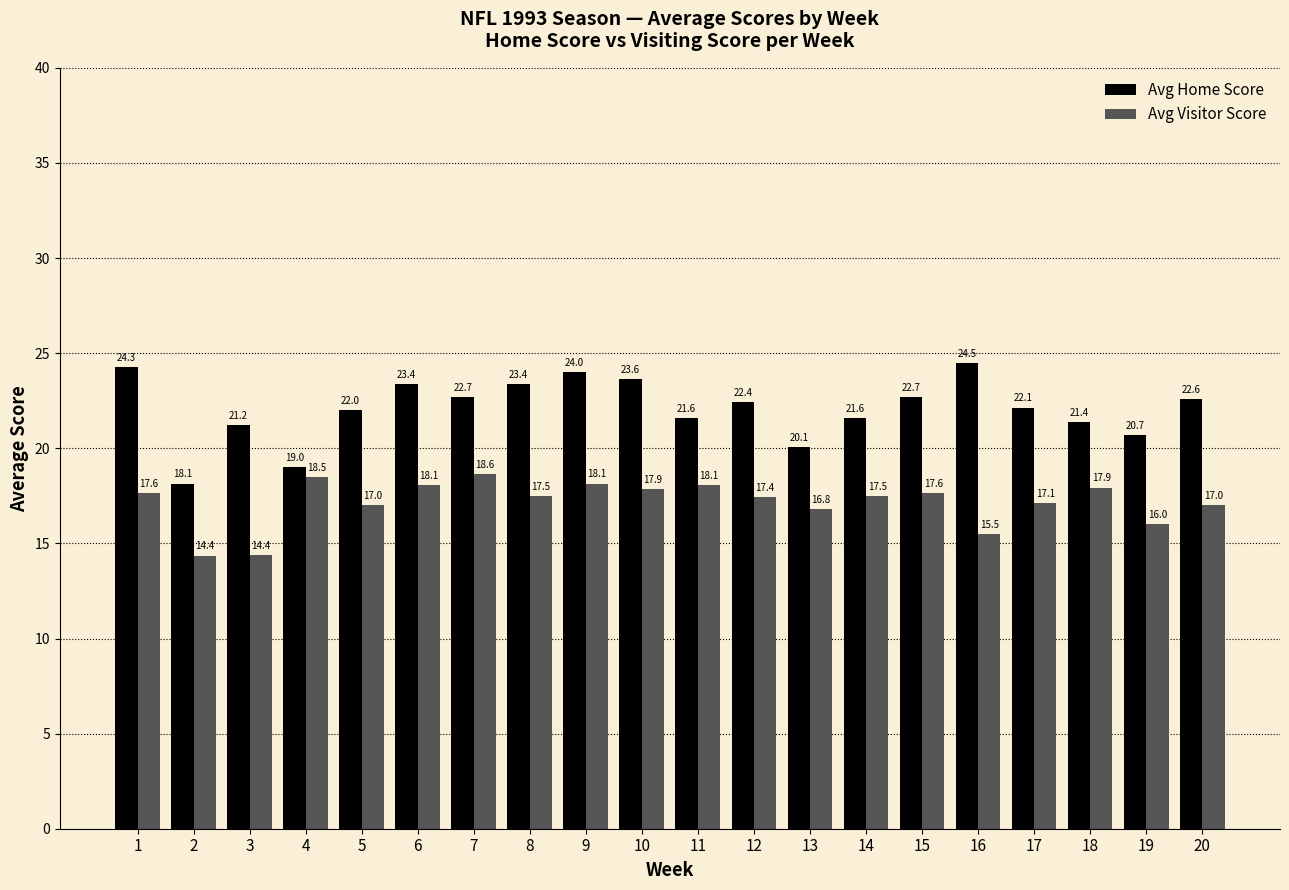

Between 11 and 19, which series saw the biggest shift?

Avg Visitor Score